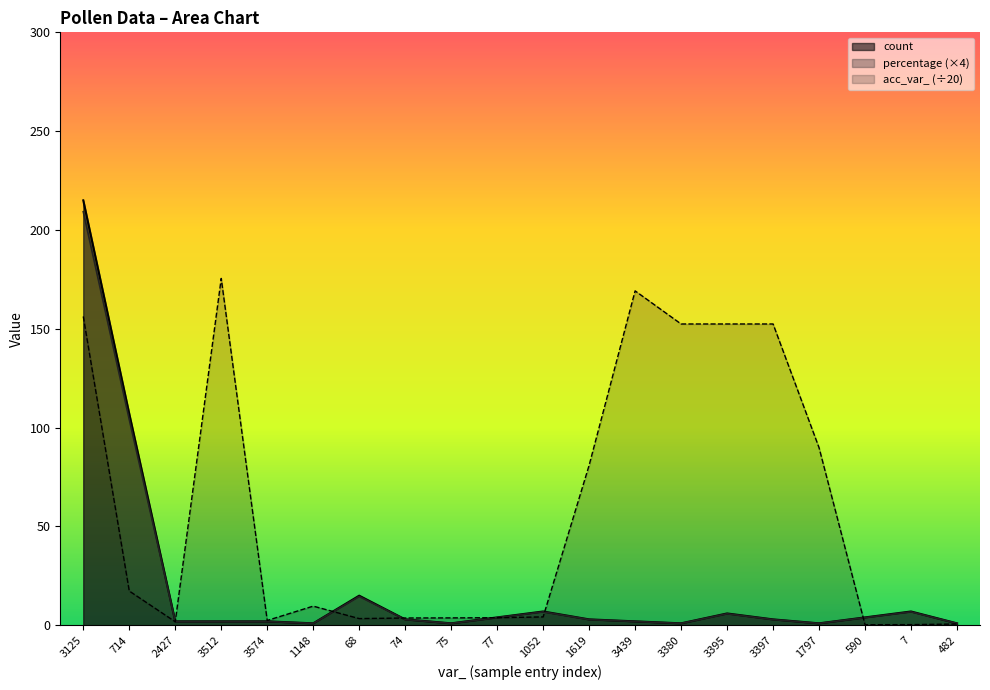

Where is the first local minimum for count?

1148